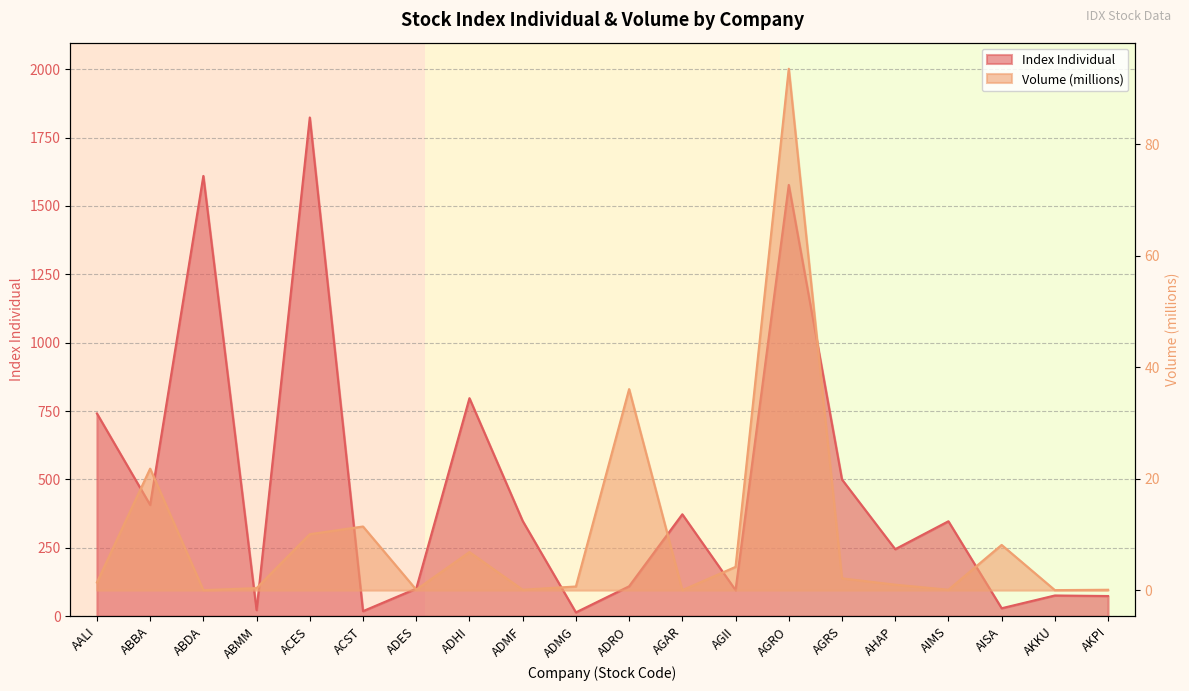

At which label is Volume closest to 46?

ADRO